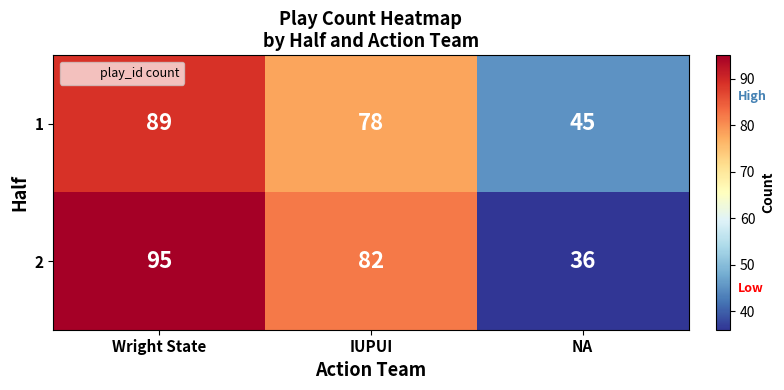

What is the maximum value for 2?

95